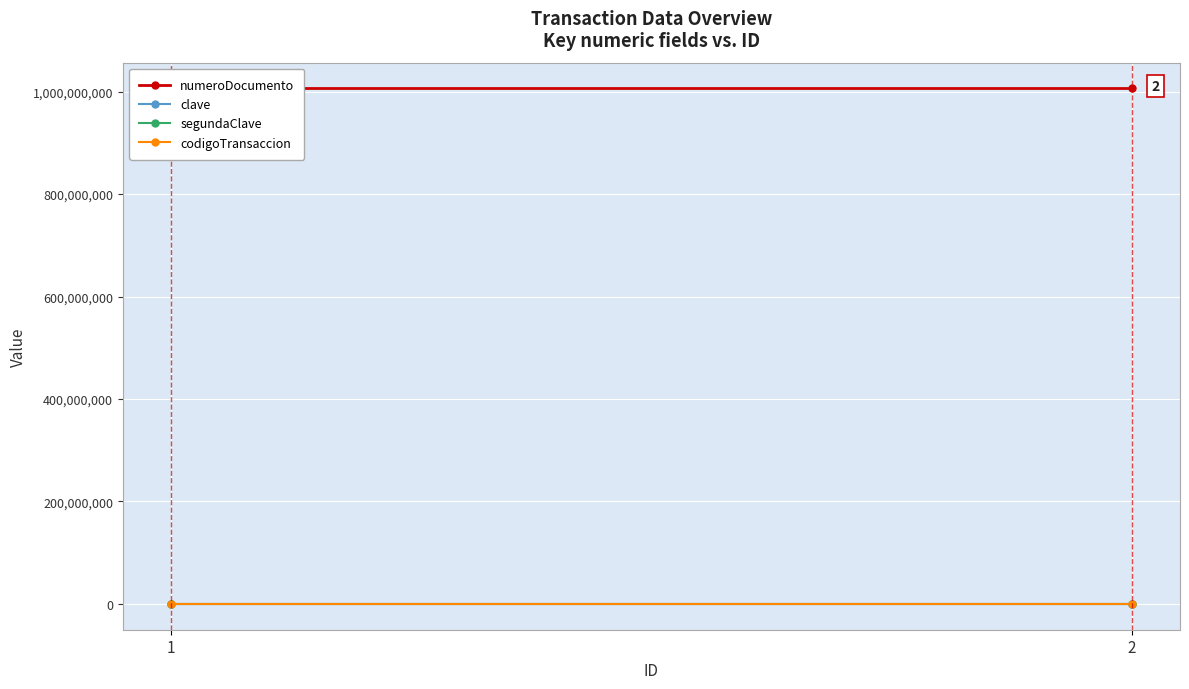

Reading left to right, what are all the values shown in this chart?

numeroDocumento: 1006061976	1006061976
clave: 1234	1234
segundaClave: 4321	4321
codigoTransaccion: 1228	1228